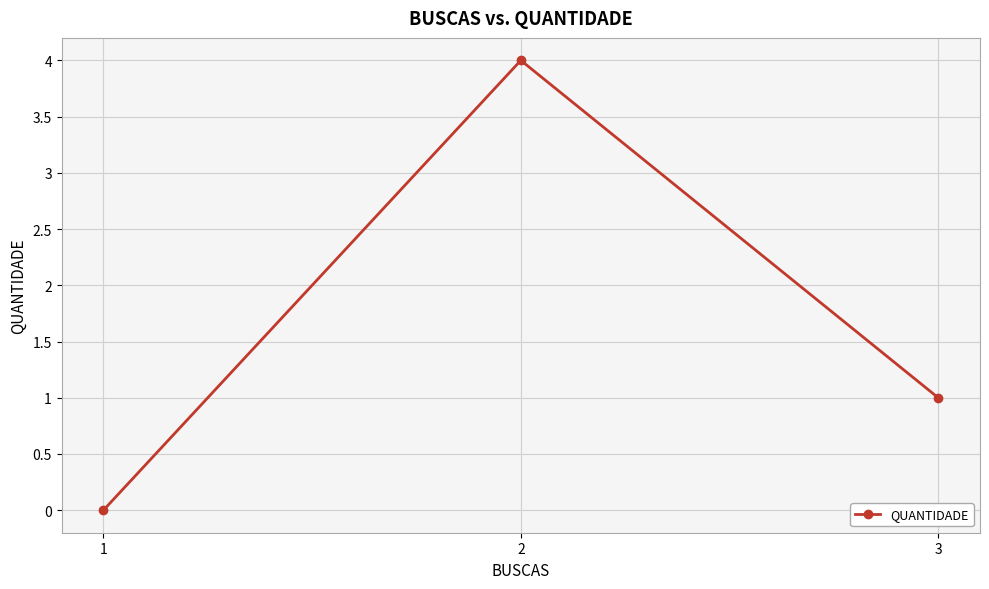

How many values are above zero?

2